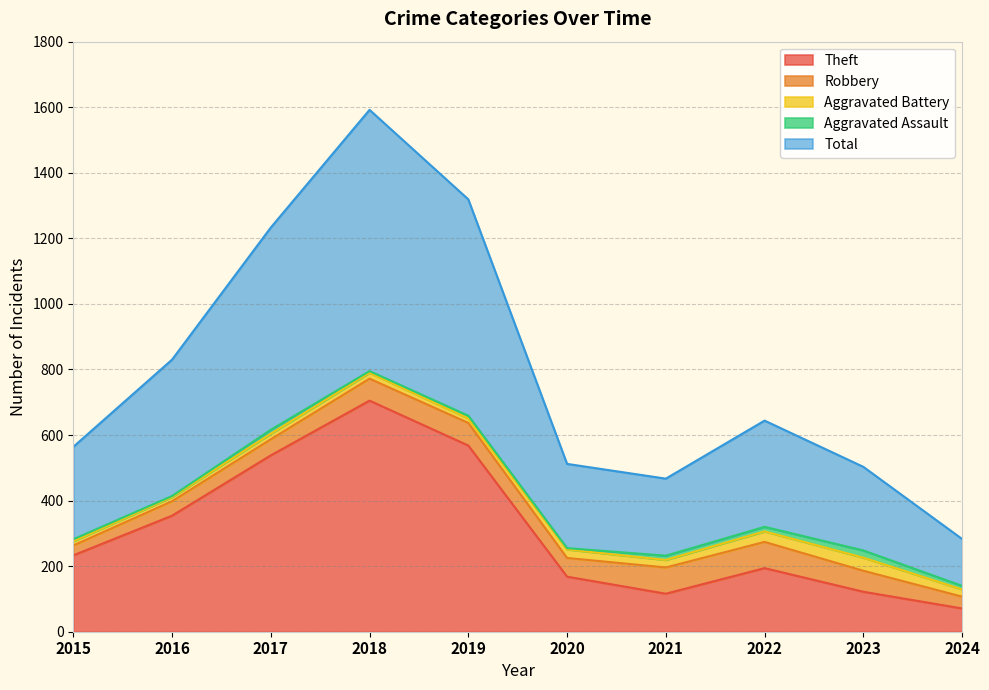

Count the number of data series in this chart.

5